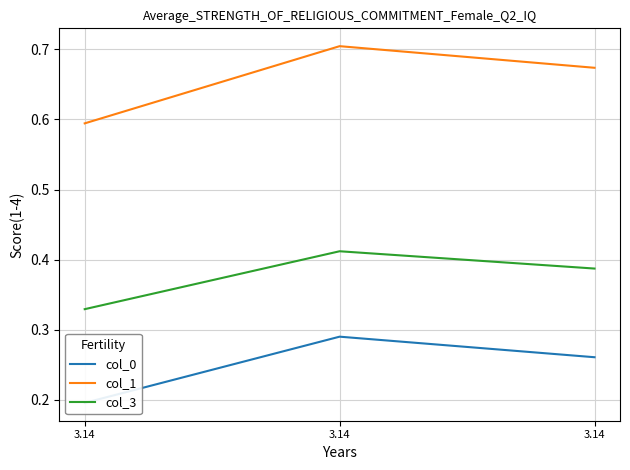

What is the difference between the highest and lowest values at 3.14?

0.4